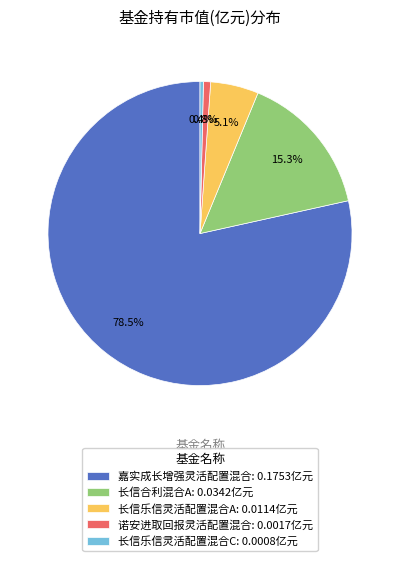

Which category has the biggest portion of the pie?

嘉实成长增强灵活配置混合: 0.1753亿元